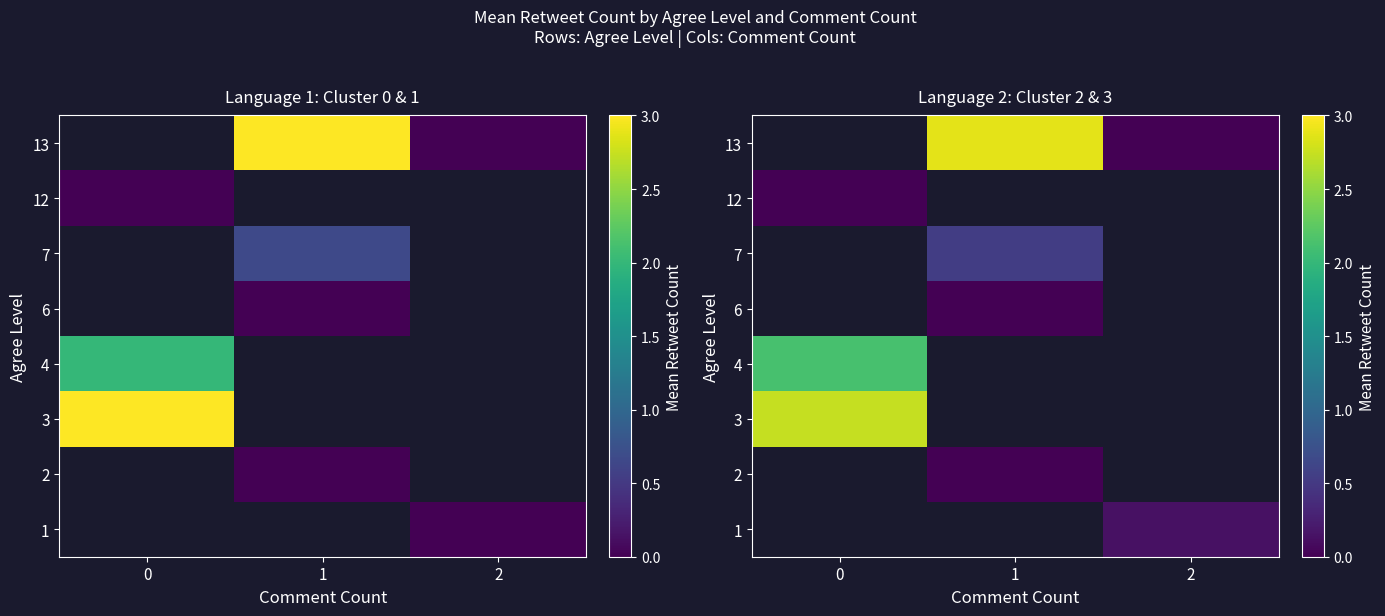

True or false: 3 has a value of 4.5 at 0.

False